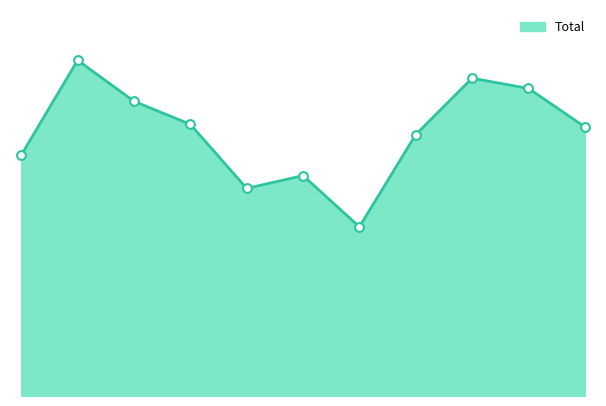

Does the chart have visible grid lines?

No